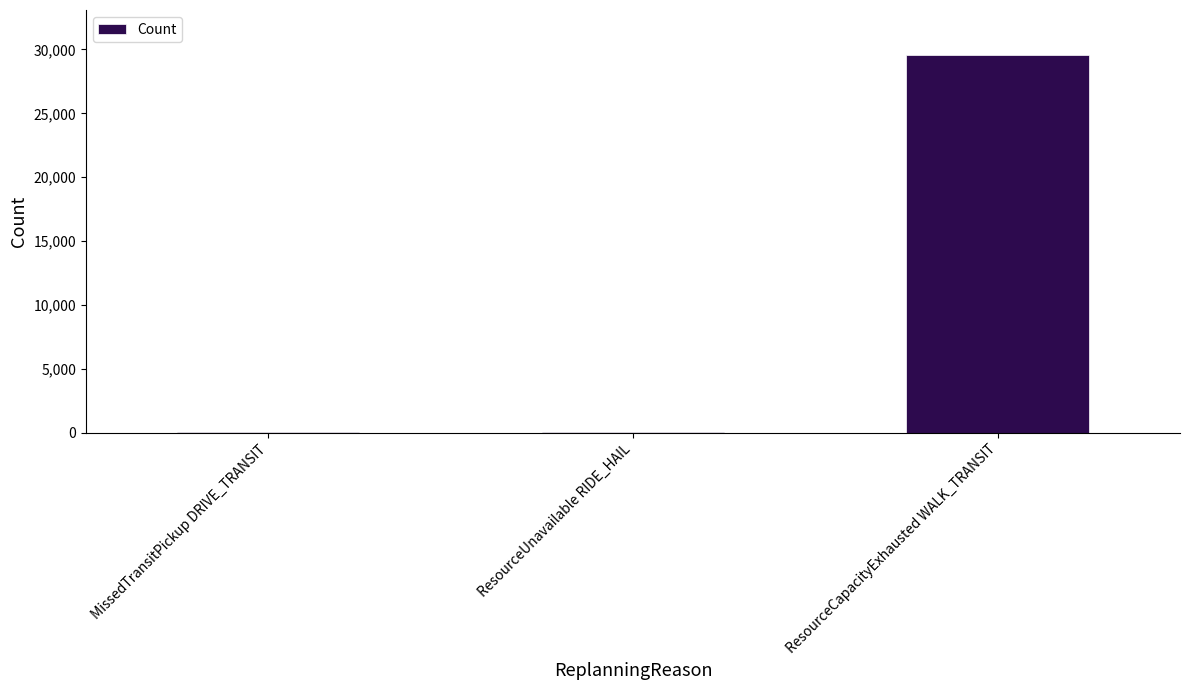

How many distinct data groups are displayed?

1